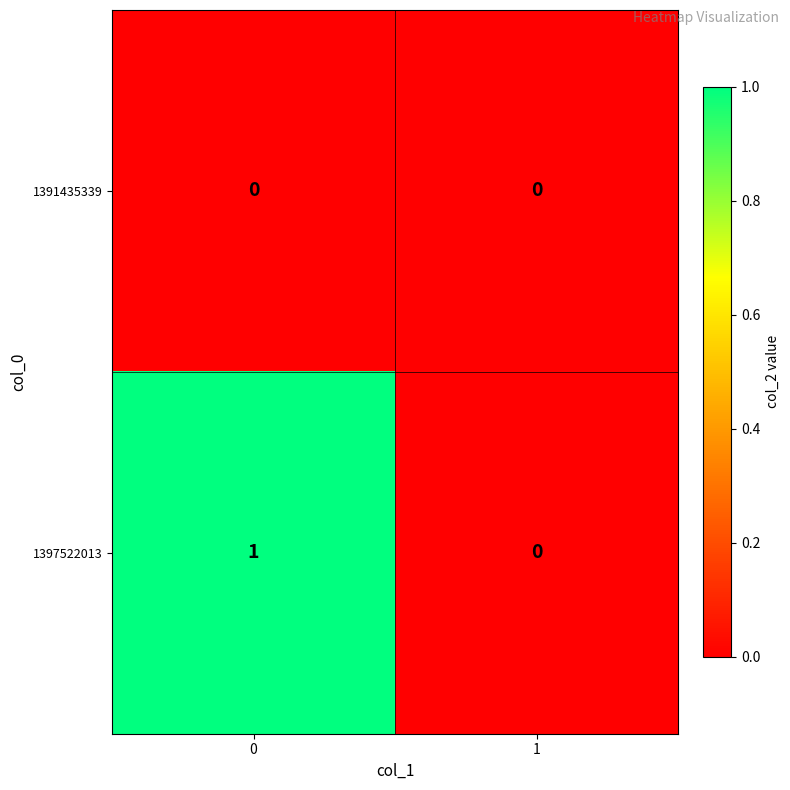

List the series in order of their peak value, lowest first.

1391435339, 1397522013